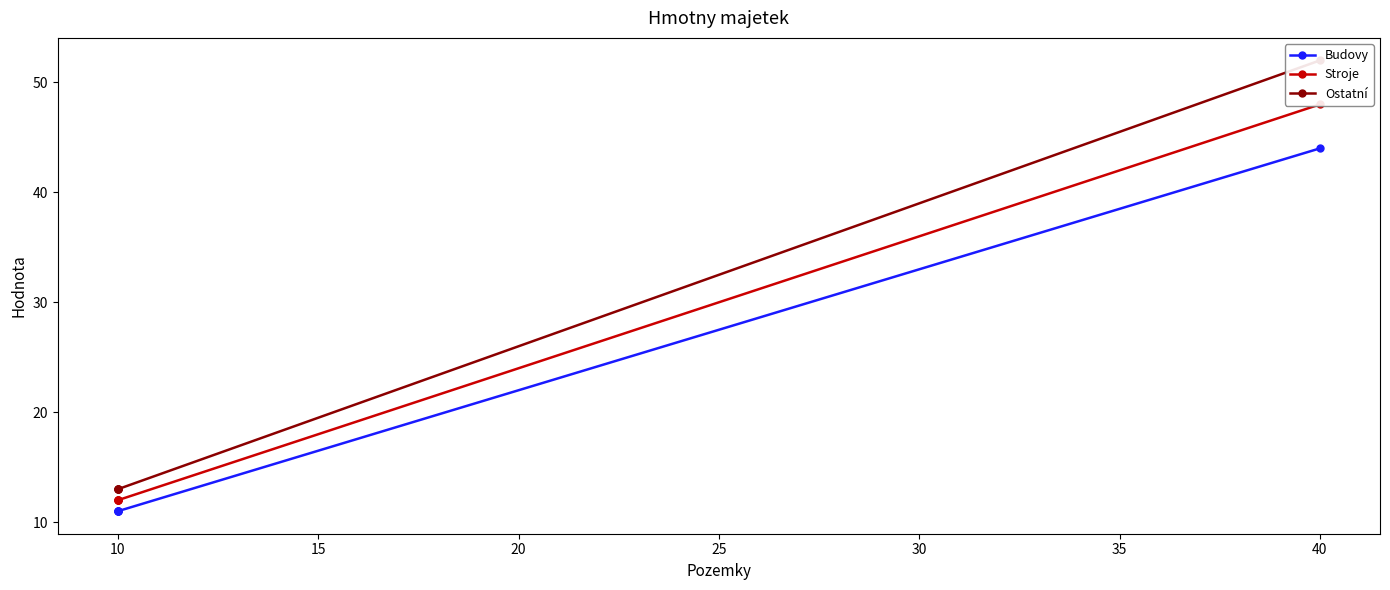

True or false: Budovy has a value of 14 at 40.

False